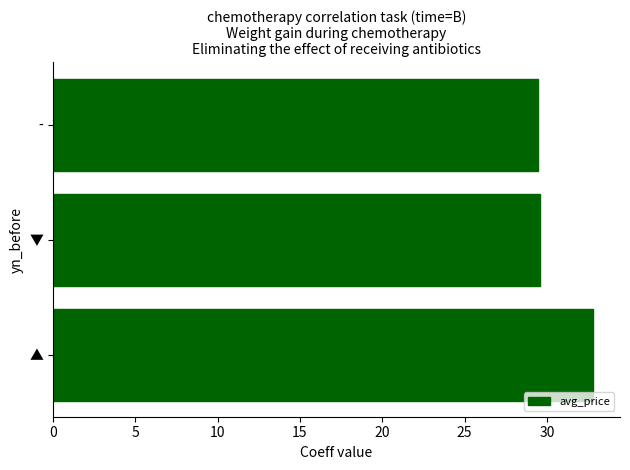

The value at ▼ is 40.1. True or false?

False